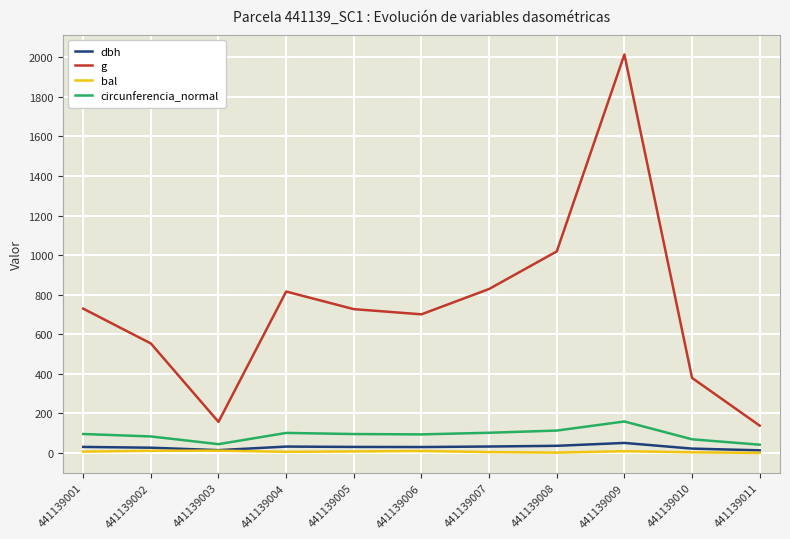

True or false: g and dbh intersect in this chart.

False